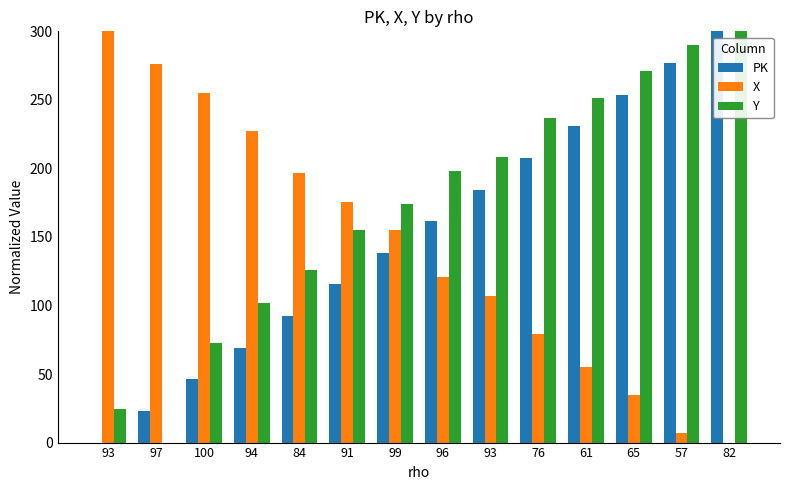

How many groups of bars are there?

14